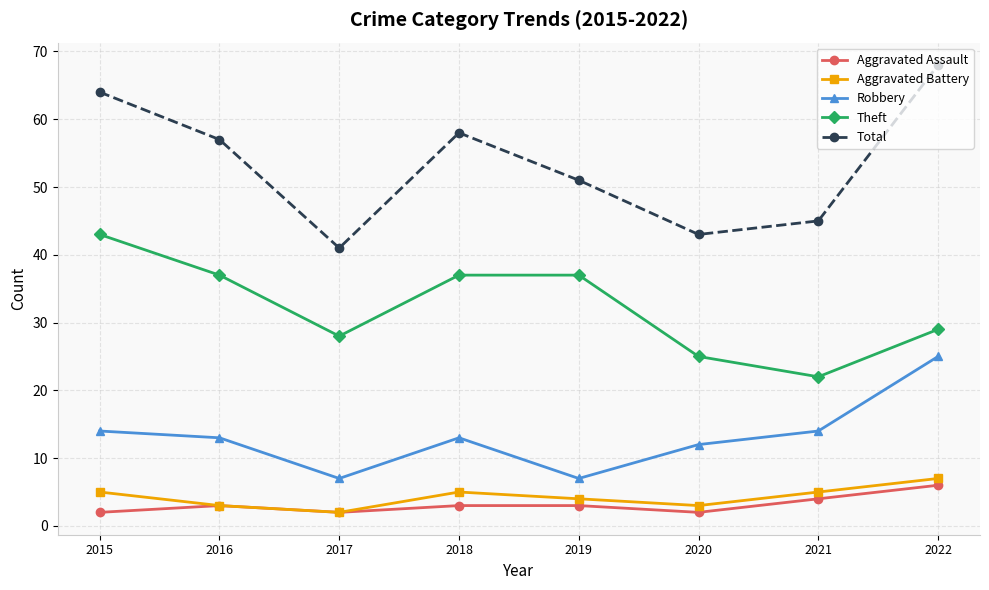

Is the value of Aggravated Assault at 2018 greater than the value of Total at 2020?

No